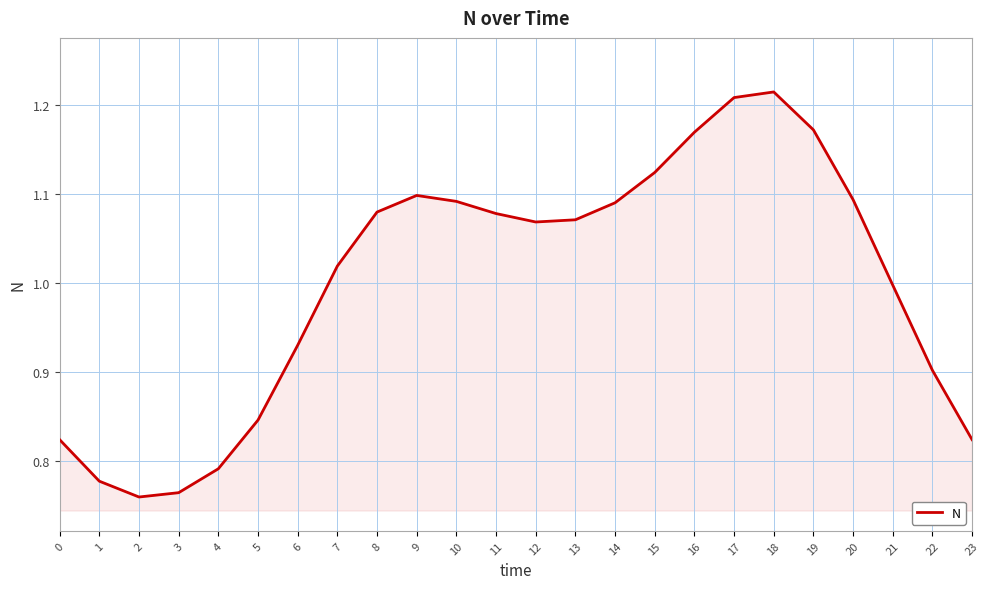

The value at 9 is 1.1. True or false?

True